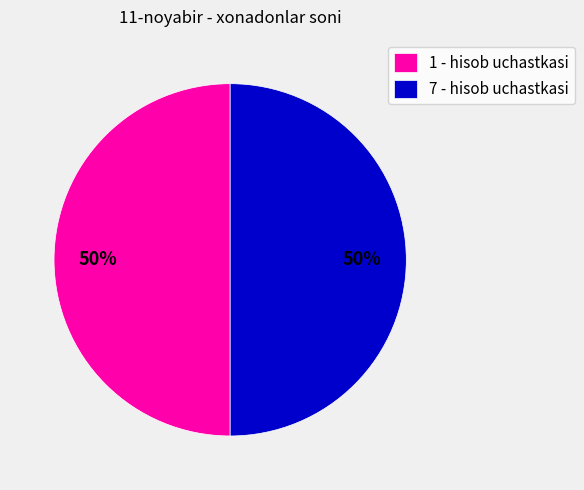

To the nearest percent, what is the difference between the largest and smallest slice percentages?

0%